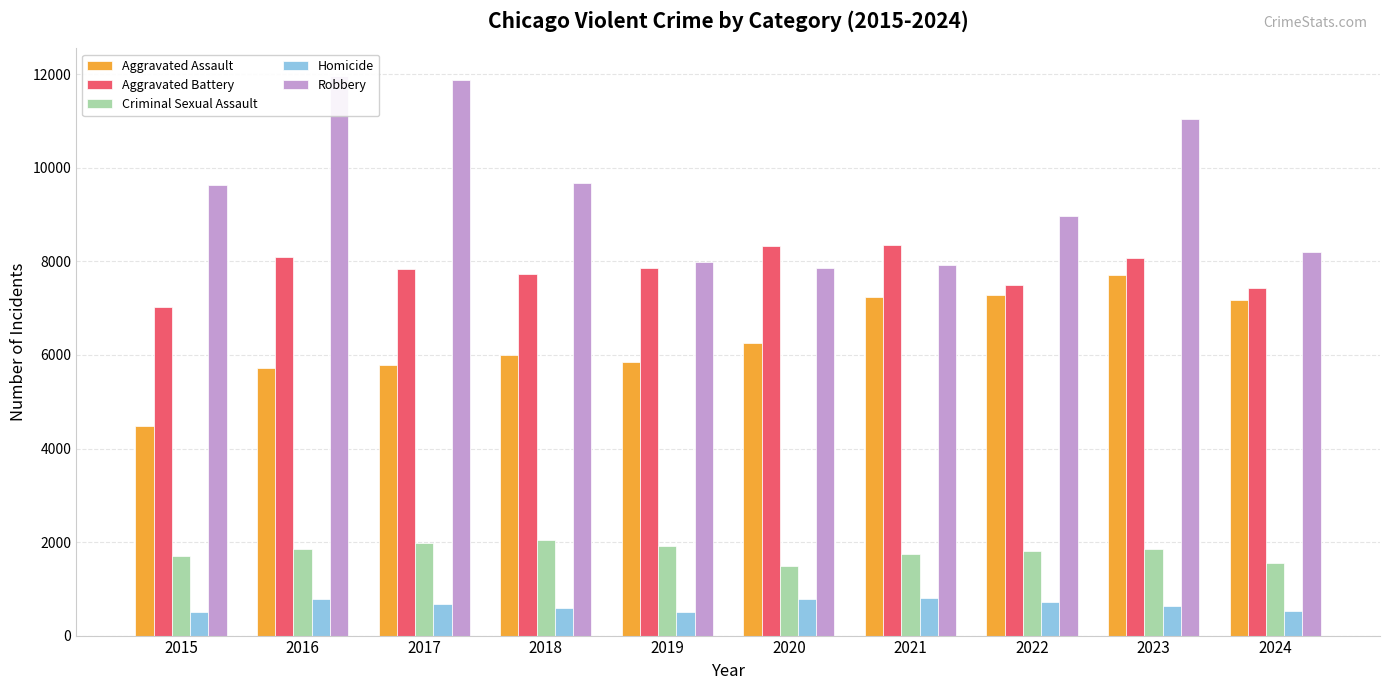

Is it true that Homicide equals 525 at 2024?

True